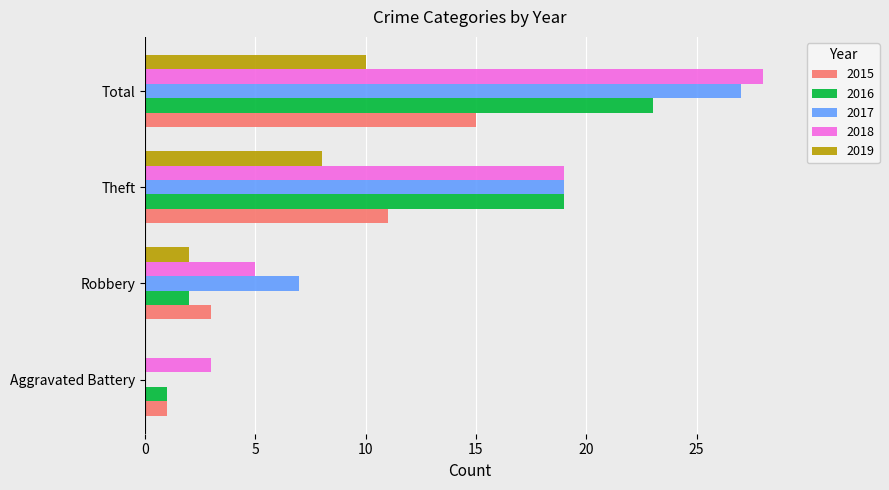

What is the average value of the 2015 series?

8